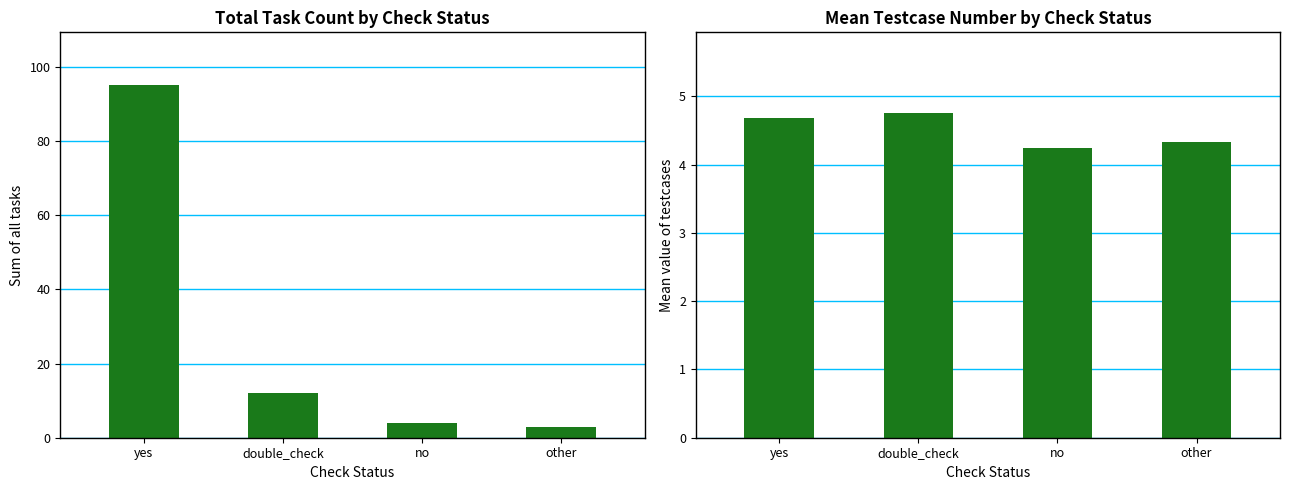

Which series changed the most between double_check and no?

count